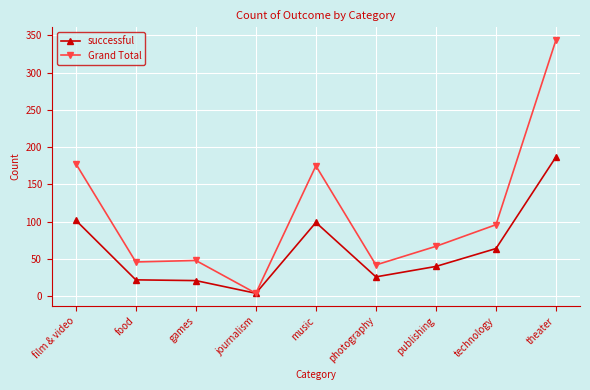

Which label corresponds to the largest value in the chart?

theater